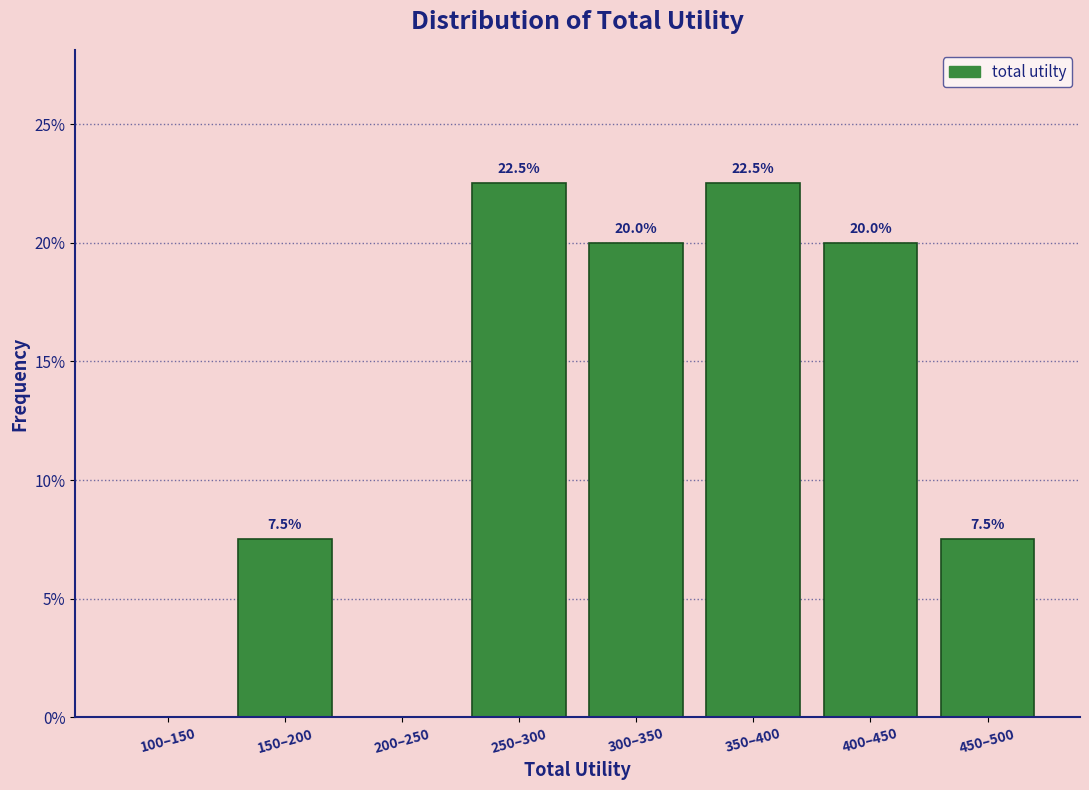

Reading left to right, what are all the values shown in this chart?

100–150=0.0	150–200=7.5	200–250=0.0	250–300=22.5	300–350=20.0	350–400=22.5	400–450=20.0	450–500=7.5